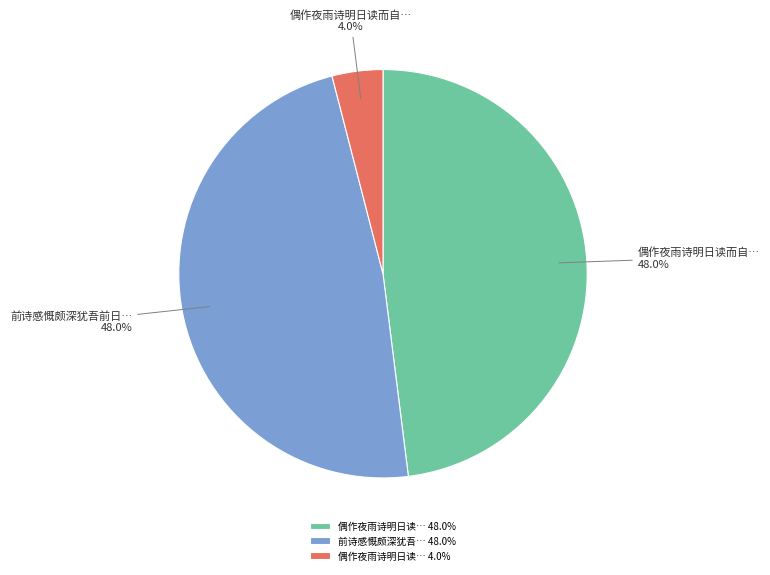

Approximately how many times larger is the value at 前诗感慨颇深犹吾… 48.0% compared to 偶作夜雨诗明日读… 48.0%?

1.0